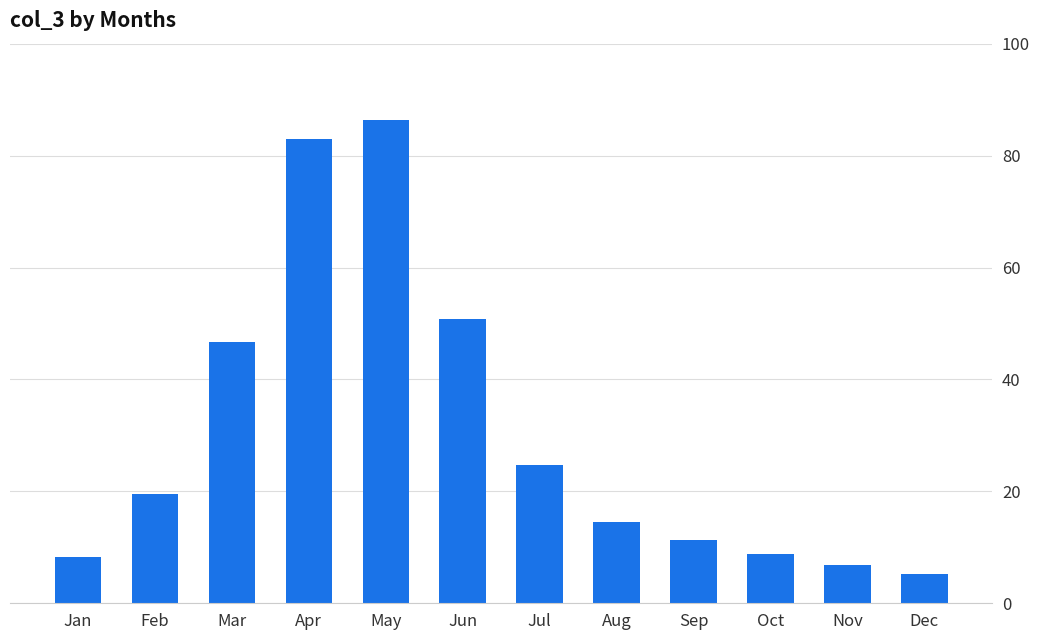

What is the average value?

30.5